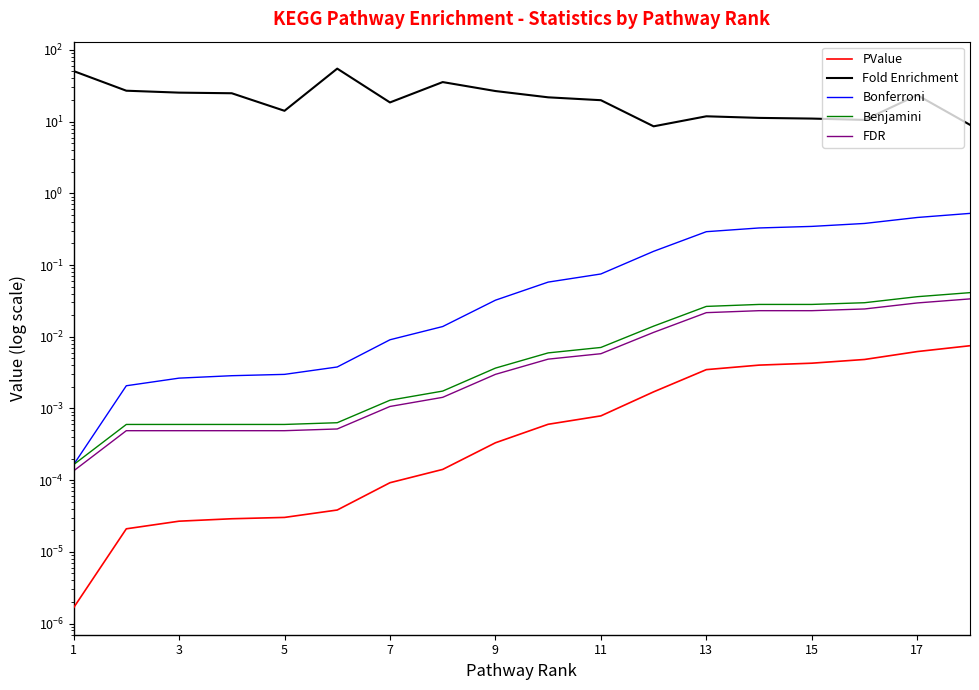

Reading left to right, extract all data points from this chart.

PValue: 0.0	0.0	0.0	0.0	0.0	0.0	0.0	0.0	0.0	0.0	0.0	0.0	0.0	0.0	0.0	0.0	0.0	0.0
Fold Enrichment: 50.7	27.0	25.3	24.9	14.1	54.8	18.5	35.6	26.7	21.8	19.9	8.6	11.9	11.3	11.0	10.6	23.4	9.0
Bonferroni: 0.0	0.0	0.0	0.0	0.0	0.0	0.0	0.0	0.0	0.1	0.1	0.2	0.3	0.3	0.3	0.4	0.5	0.5
Benjamini: 0.0	0.0	0.0	0.0	0.0	0.0	0.0	0.0	0.0	0.0	0.0	0.0	0.0	0.0	0.0	0.0	0.0	0.0
FDR: 0.0	0.0	0.0	0.0	0.0	0.0	0.0	0.0	0.0	0.0	0.0	0.0	0.0	0.0	0.0	0.0	0.0	0.0